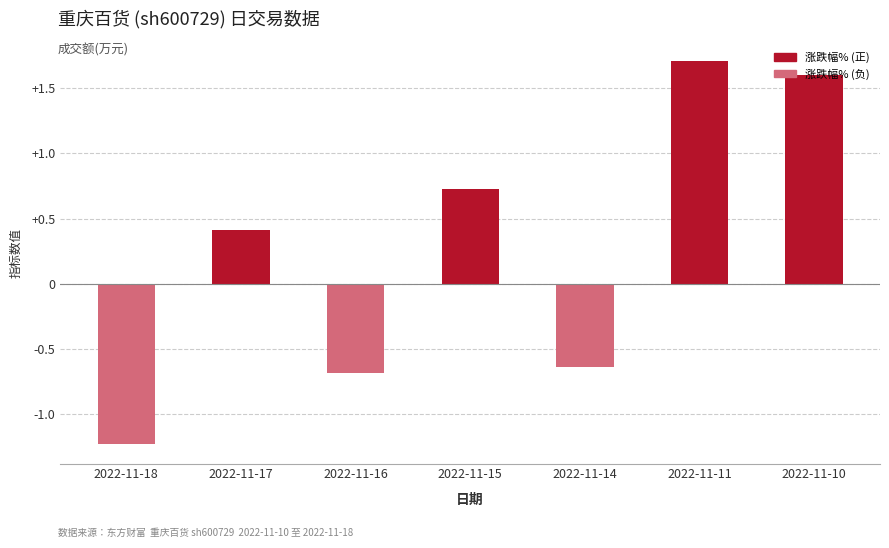

How many bars are there in total?

7